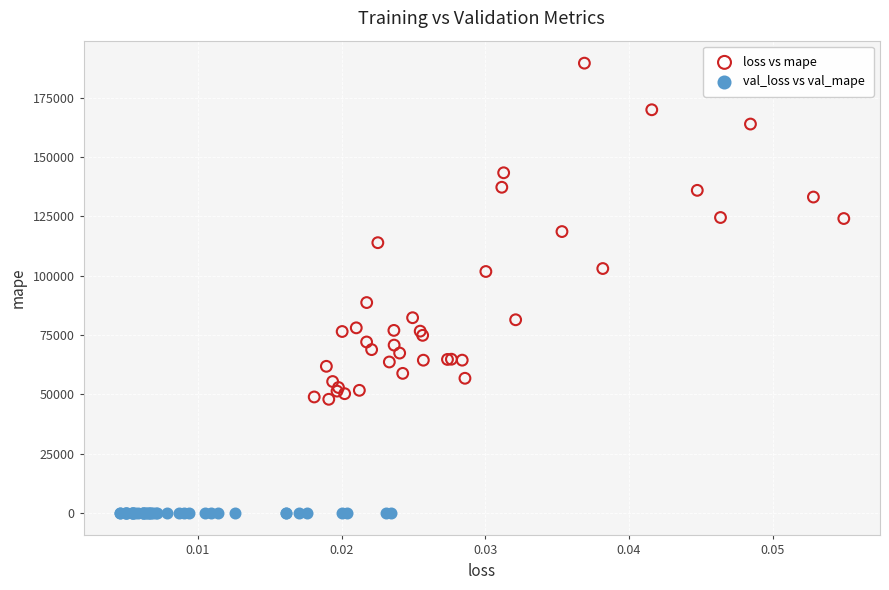

Which series reaches the minimum Y coordinate?

val_loss vs val_mape